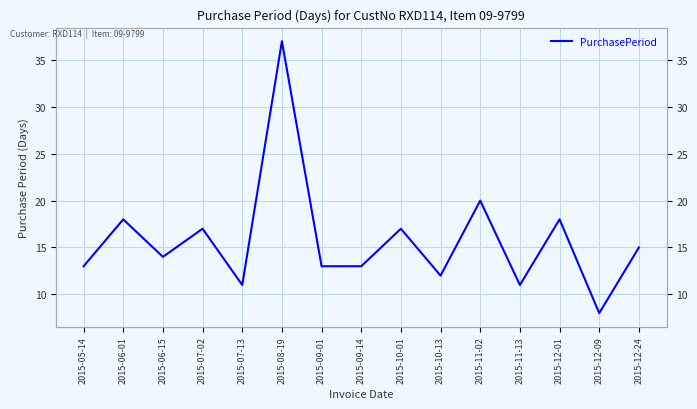

What is the sum of all values?

237